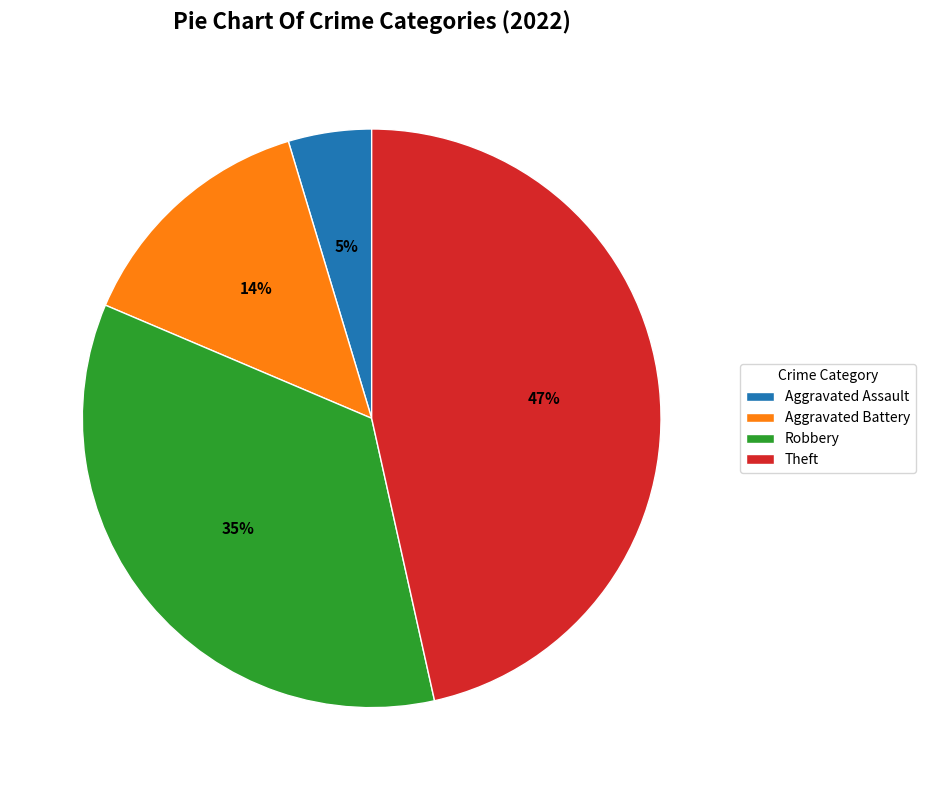

How many segments does this pie chart have?

4